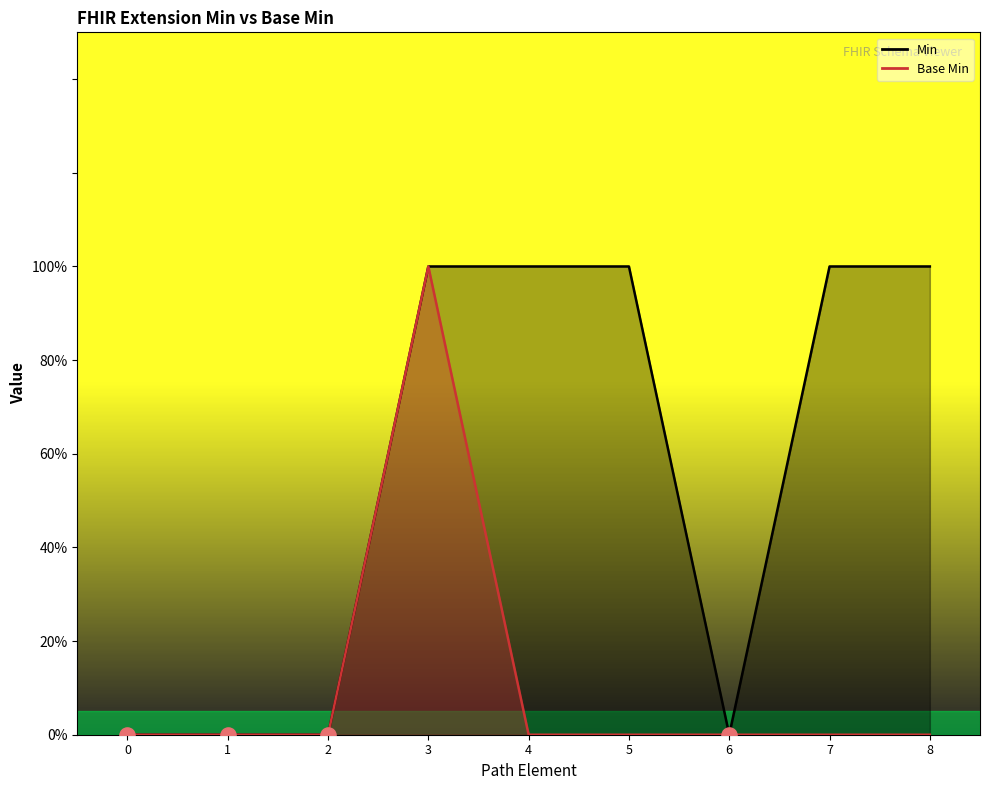

What are all the series names shown in the legend?

Min, Base Min